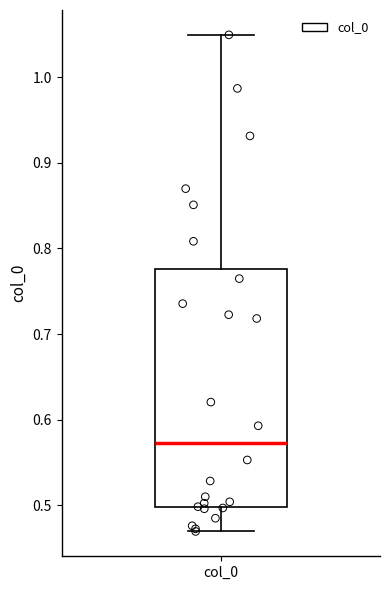

Where is the upper edge of the box for col_0 on the y-axis? The values are not printed on the chart, so give them approximately, as read against the axis.

0.78